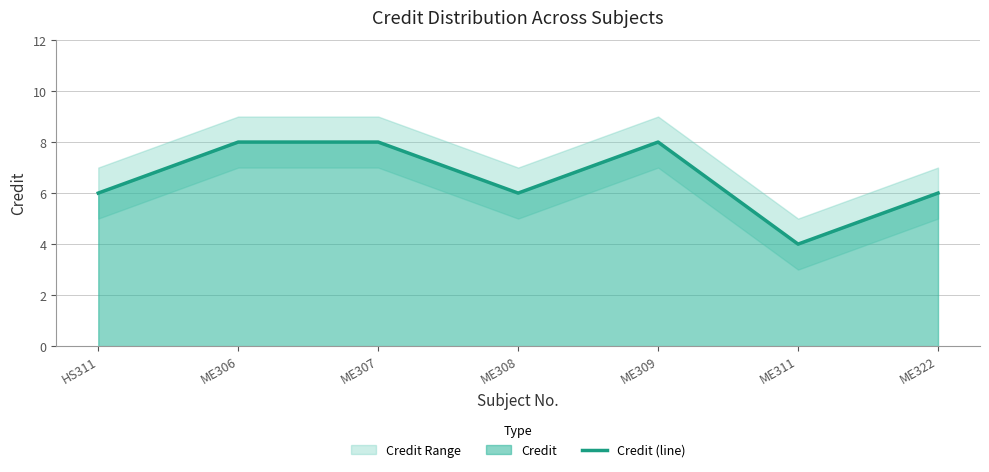

How many data points does each series have?

7